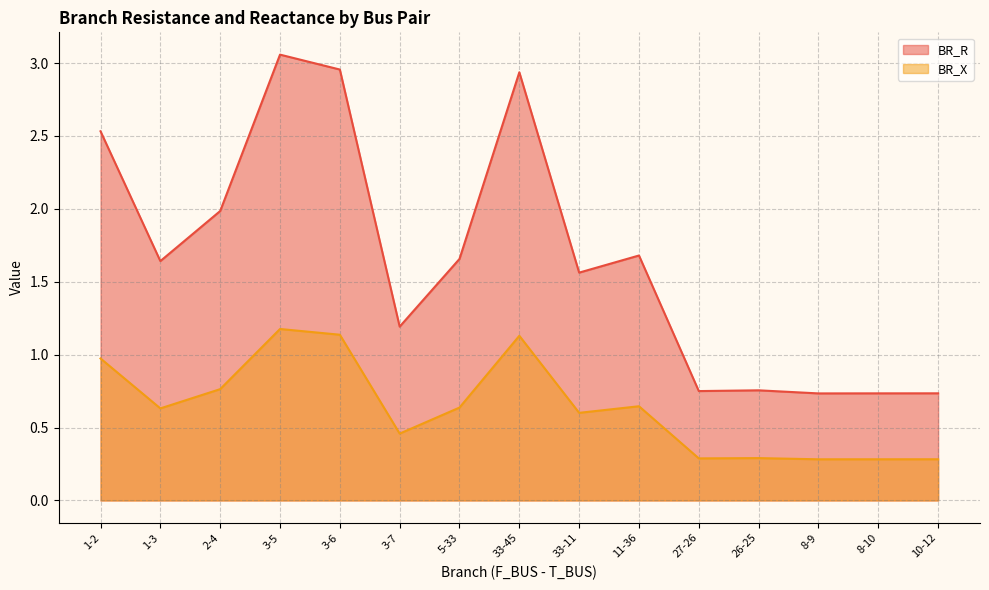

What are all the series names shown in the legend?

BR_R, BR_X